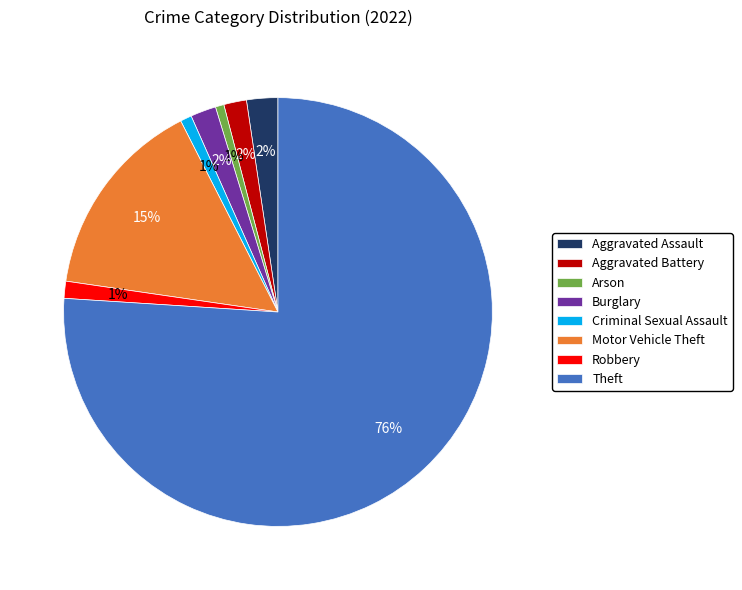

Between Motor Vehicle Theft and Arson, which is larger?

Motor Vehicle Theft